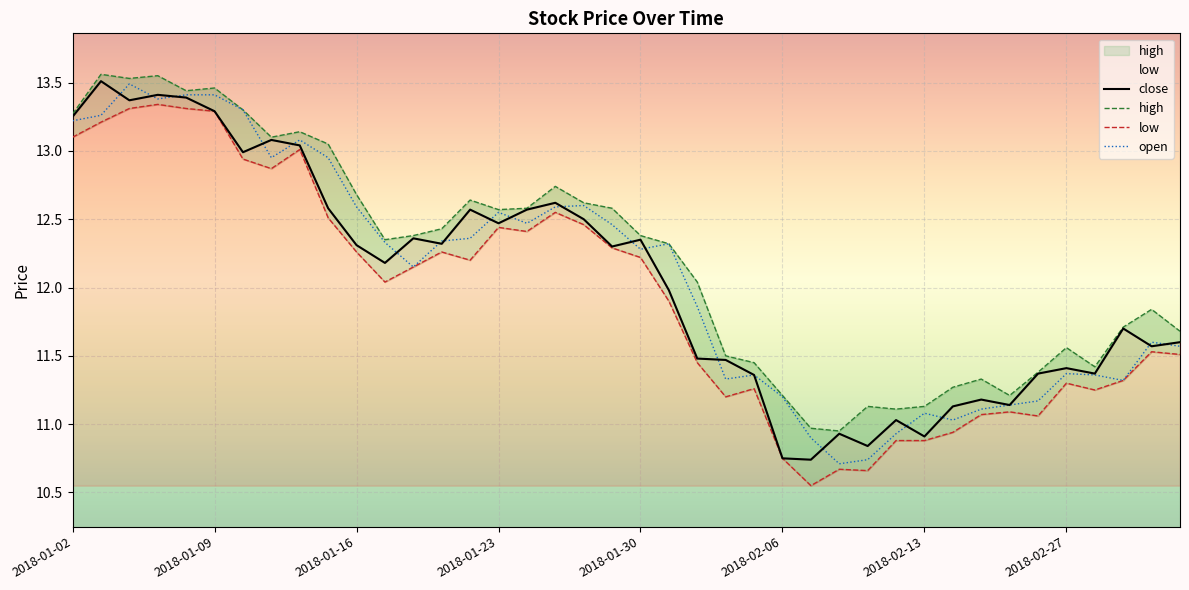

Does the chart display data point markers on the line(s)?

No